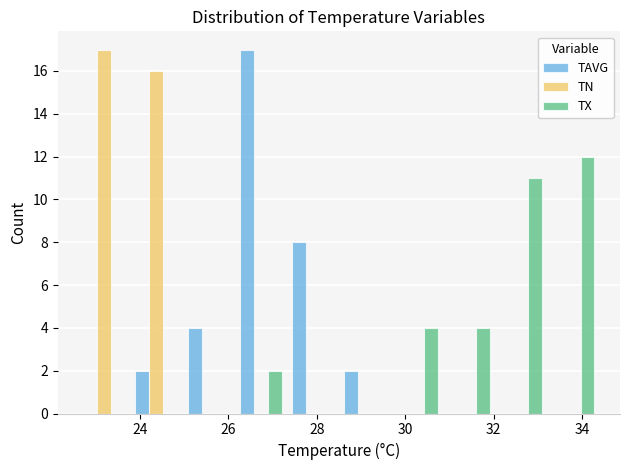

Reading left to right, list every range on the x-axis with the height of the bar of each series over it. Neither the bar edges nor the heights are printed on the chart, so give them approximately, as read against the axes.

22.60 to 23.78: TAVG=0	TN=17	TX=0
23.78 to 24.96: TAVG=2	TN=16	TX=0
24.96 to 26.14: TAVG=4	TN=0	TX=0
26.14 to 27.32: TAVG=17	TN=0	TX=2
27.32 to 28.50: TAVG=8	TN=0	TX=0
28.50 to 29.68: TAVG=2	TN=0	TX=0
29.68 to 30.86: TAVG=0	TN=0	TX=4
30.86 to 32.04: TAVG=0	TN=0	TX=4
32.04 to 33.22: TAVG=0	TN=0	TX=11
33.22 to 34.40: TAVG=0	TN=0	TX=12